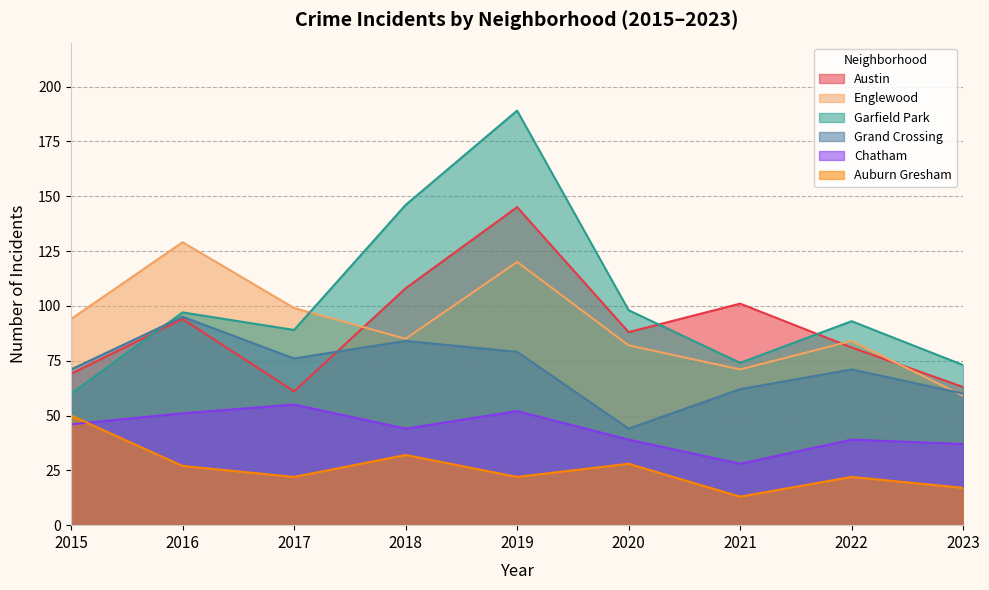

How many data points in Auburn Gresham are above 22?

4